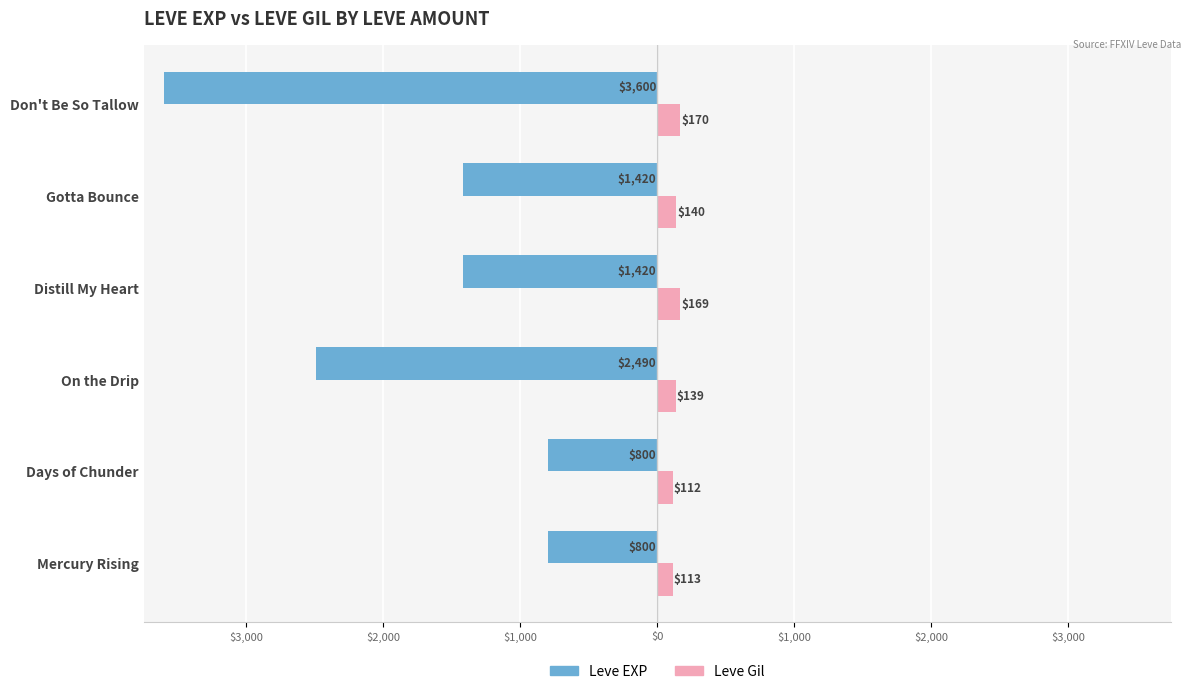

What are all the series names shown in the legend?

Leve EXP, Leve Gil